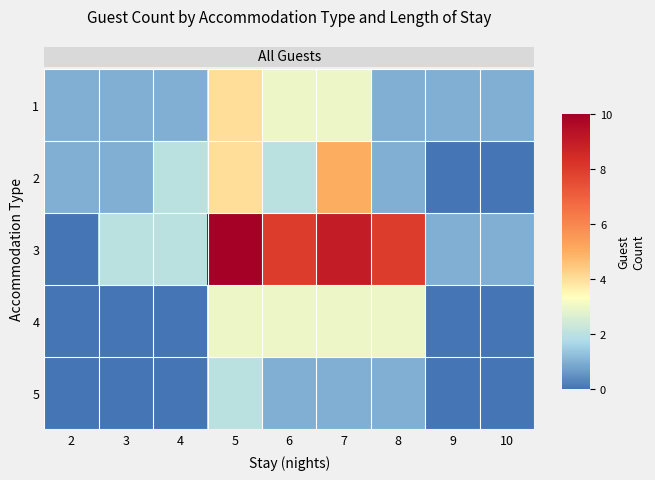

At which category does the chart reach its peak across all series?

5